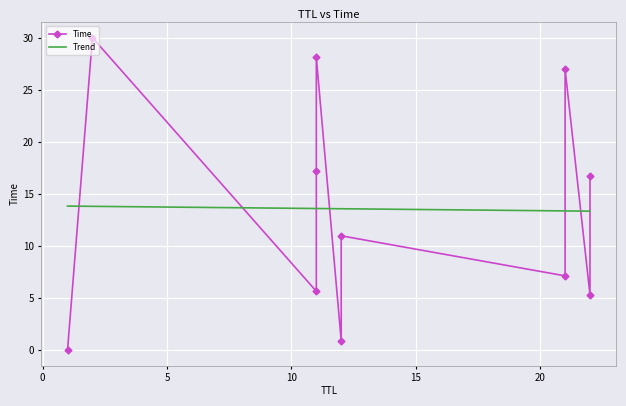

Reading right to left, extract all data points from this chart.

30.0	28.1	27.0	17.2	16.8	11.0	7.1	5.6	5.3	0.9	0.0